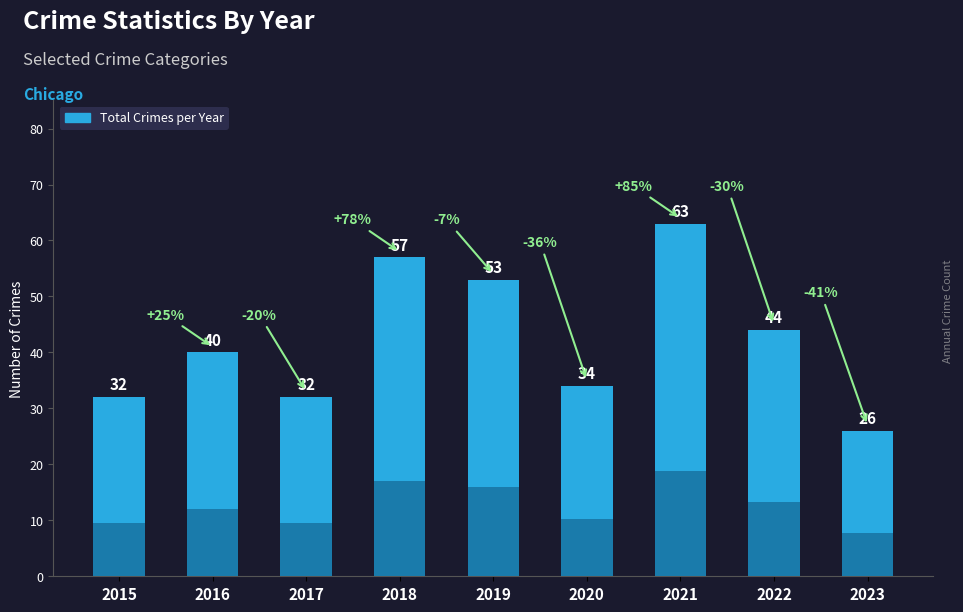

Reading right to left, what are all the values shown in this chart?

26	44	63	34	53	57	32	40	32